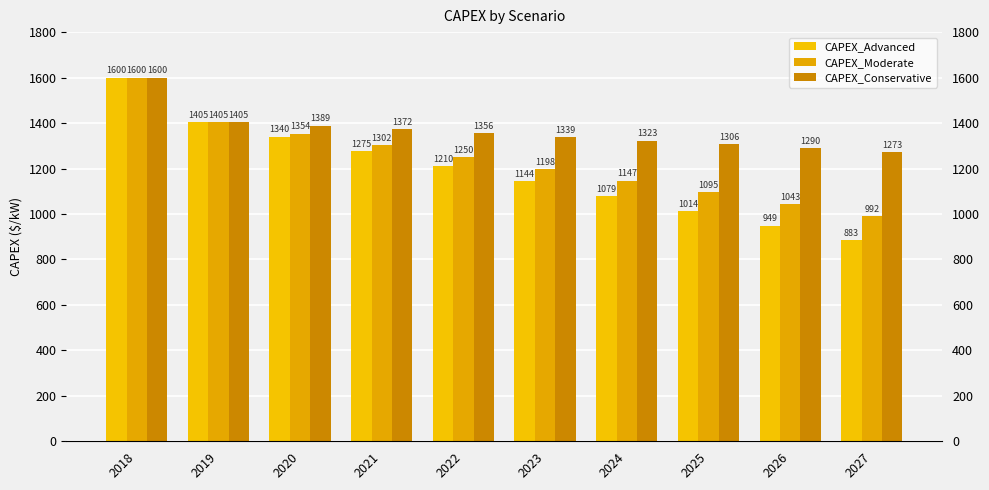

What is the minimum value shown in the chart?

883.5